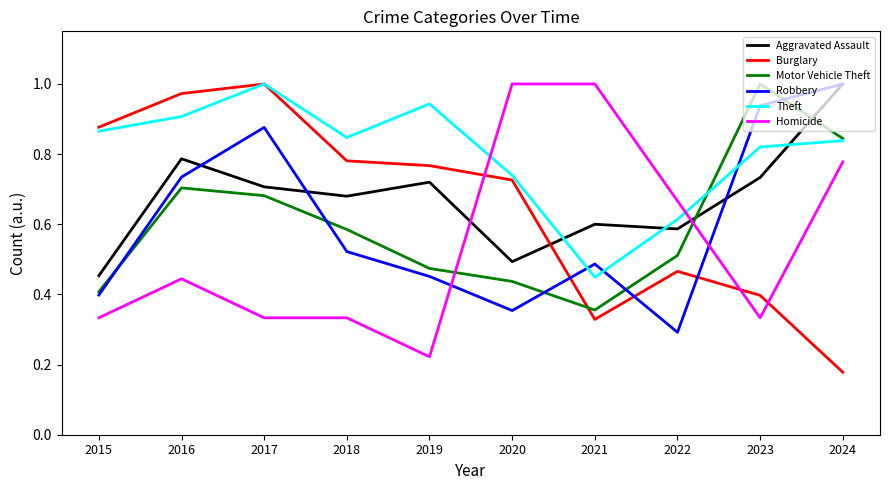

Rank the series at 2023 from lowest to highest value.

Homicide, Burglary, Aggravated Assault, Theft, Robbery, Motor Vehicle Theft